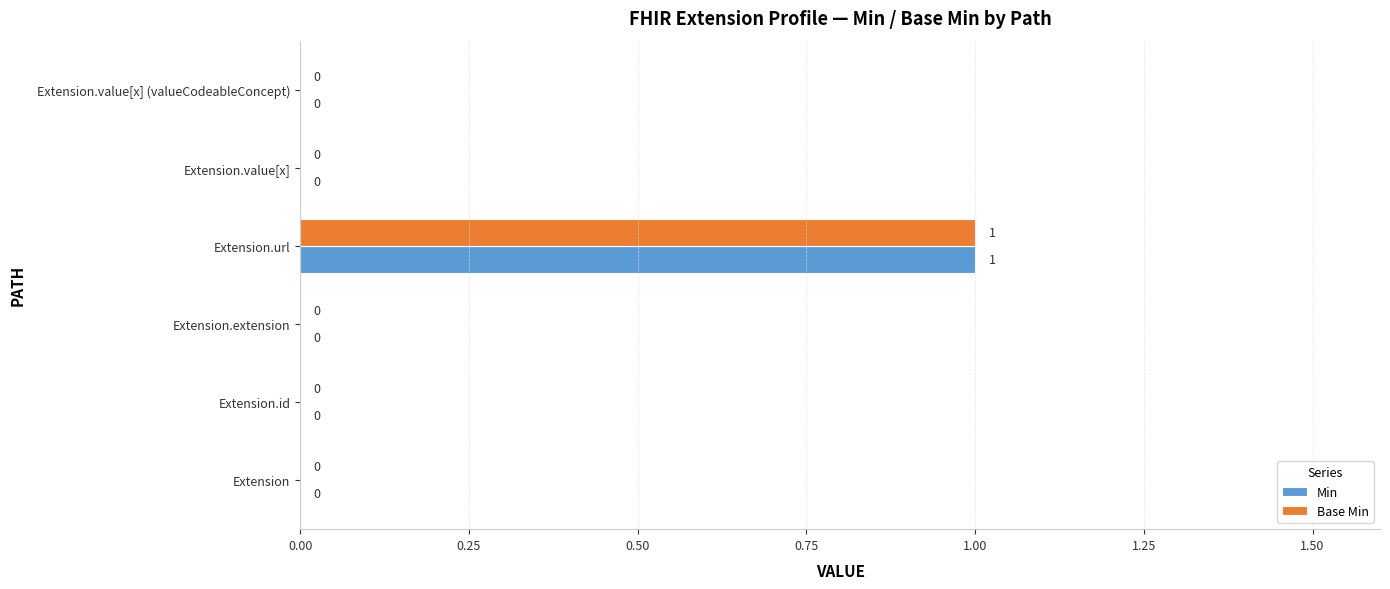

At which category is the sum across all series the highest?

Extension.url